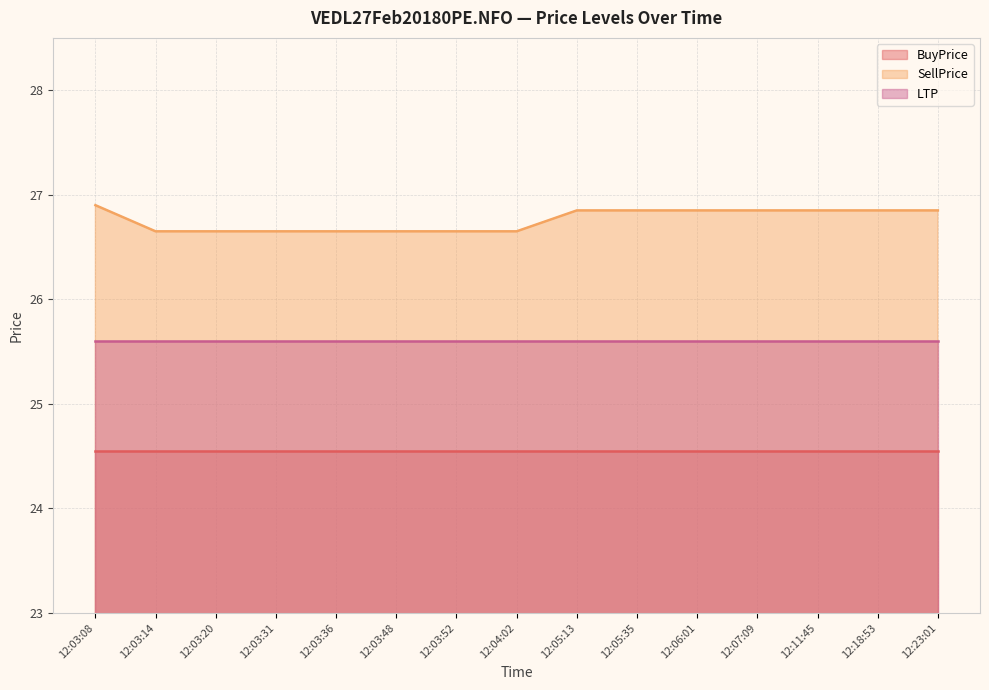

Reading left to right, transcribe all the data shown in this chart.

BuyPrice: 12:03:08=24.6	12:03:14=24.6	12:03:20=24.6	12:03:31=24.6	12:03:36=24.6	12:03:48=24.6	12:03:52=24.6	12:04:02=24.6	12:05:13=24.6	12:05:35=24.6	12:06:01=24.6	12:07:09=24.6	12:11:45=24.6	12:18:53=24.6	12:23:01=24.6
SellPrice: 12:03:08=26.9	12:03:14=26.6	12:03:20=26.6	12:03:31=26.6	12:03:36=26.6	12:03:48=26.6	12:03:52=26.6	12:04:02=26.6	12:05:13=26.9	12:05:35=26.9	12:06:01=26.9	12:07:09=26.9	12:11:45=26.9	12:18:53=26.9	12:23:01=26.9
LTP: 12:03:08=25.6	12:03:14=25.6	12:03:20=25.6	12:03:31=25.6	12:03:36=25.6	12:03:48=25.6	12:03:52=25.6	12:04:02=25.6	12:05:13=25.6	12:05:35=25.6	12:06:01=25.6	12:07:09=25.6	12:11:45=25.6	12:18:53=25.6	12:23:01=25.6